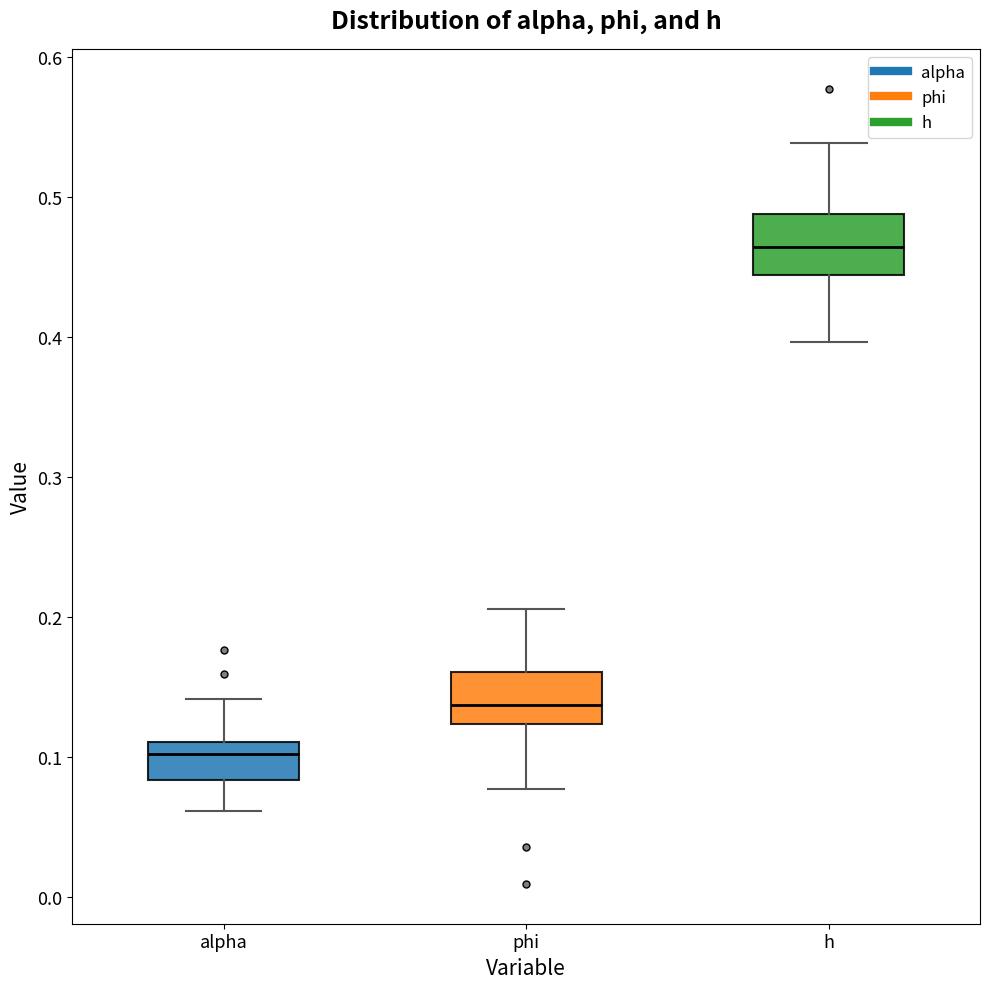

Reading left to right, read every box against the y-axis: the position of its median line, the range the box covers, and the ends of its whiskers. The values are not printed on the chart, so give them approximately, as read against the axis.

alpha: median 0.10, box 0.08 to 0.11, whiskers 0.06 to 0.14
phi: median 0.14, box 0.12 to 0.16, whiskers 0.08 to 0.21
h: median 0.46, box 0.44 to 0.49, whiskers 0.40 to 0.54